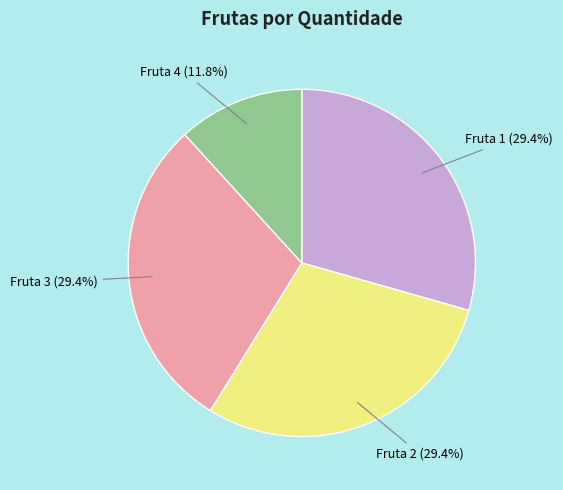

What is the ratio of the value at Fruta 2 to the value at Fruta 4?

2.5